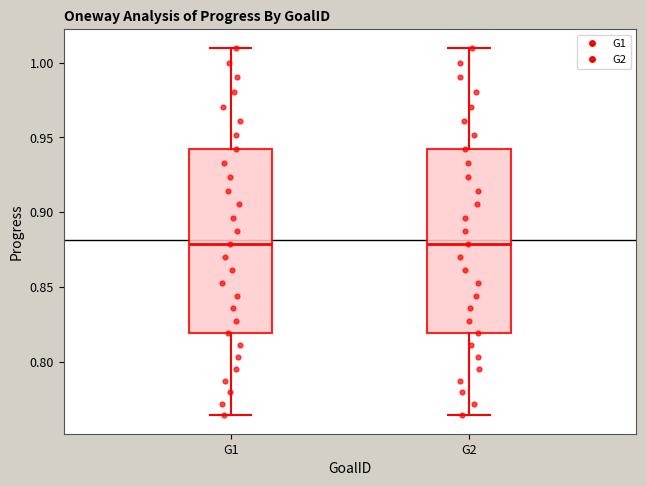

Reading left to right, read every box against the y-axis: the position of its median line, the range the box covers, and the ends of its whiskers. The values are not printed on the chart, so give them approximately, as read against the axis.

G1: median 0.880, box 0.820 to 0.940, whiskers 0.765 to 1.010
G2: median 0.880, box 0.820 to 0.940, whiskers 0.765 to 1.010